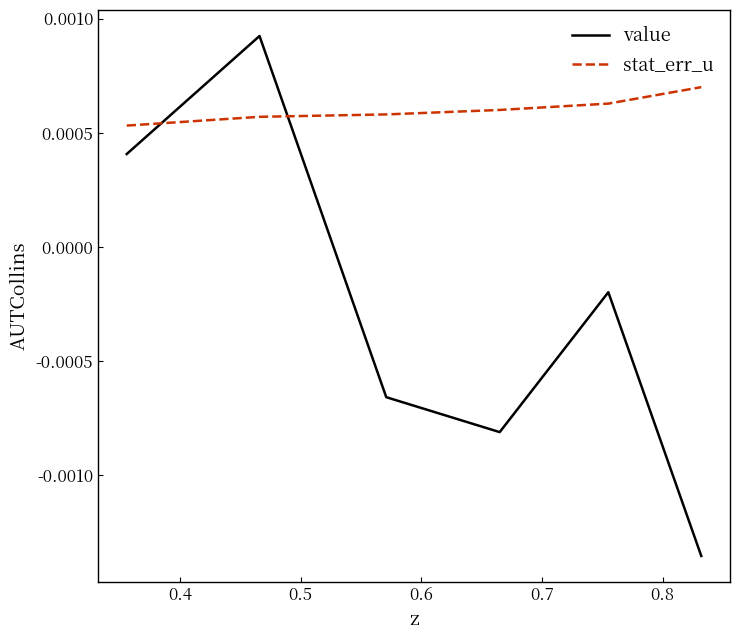

What are all the series names shown in the legend?

value, stat_err_u